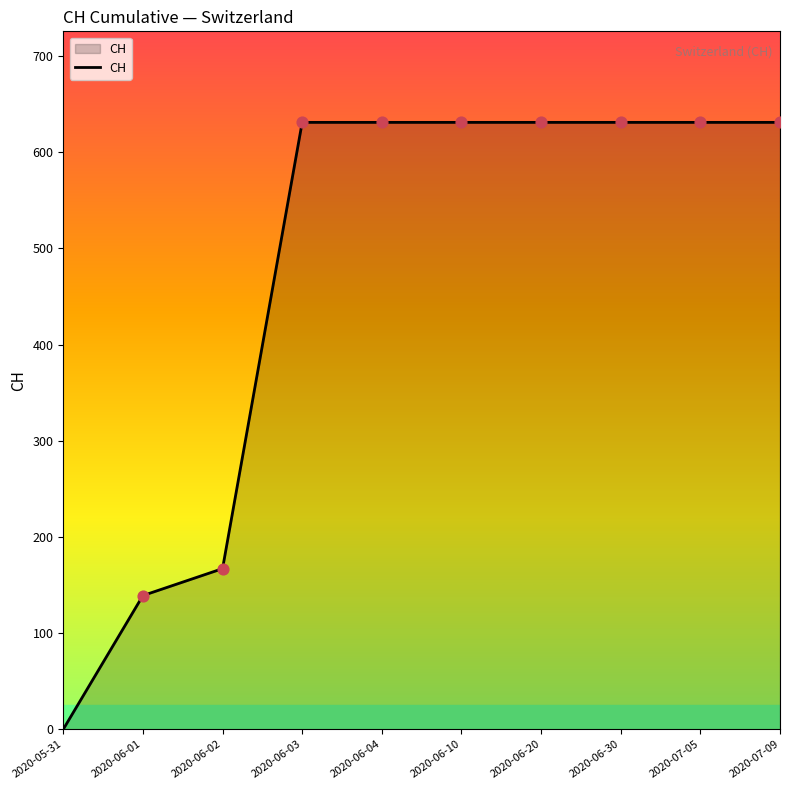

What is the ratio of the value at 2020-06-03 to the value at 2020-06-20?

1.0